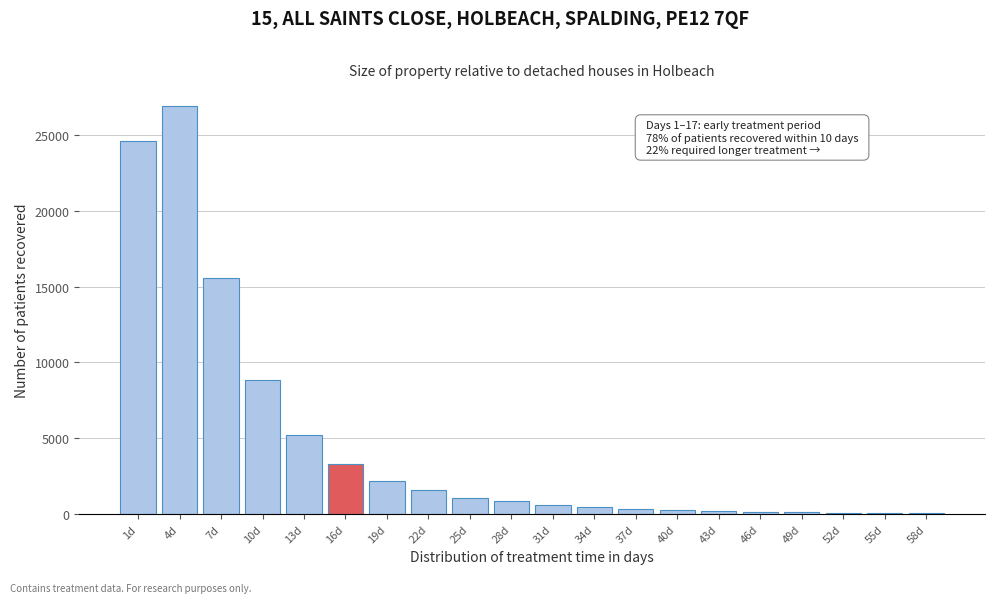

The value at 13d is 5230. True or false?

True